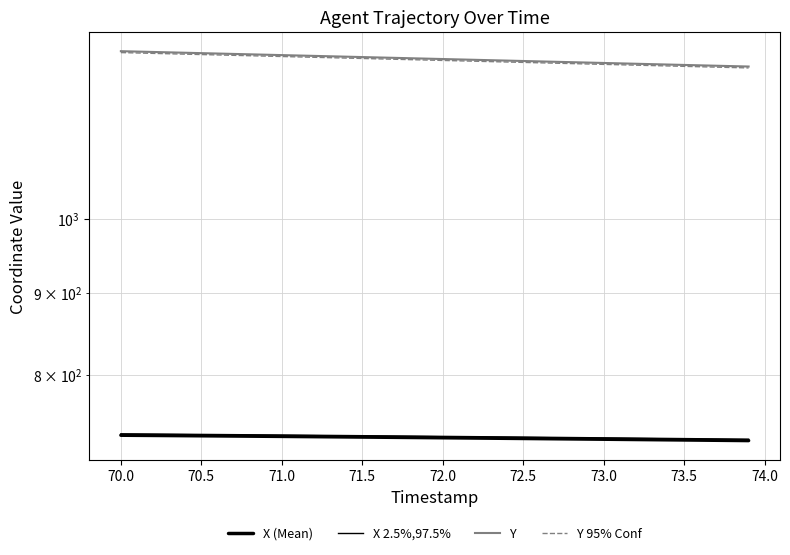

True or false: X 2.5%,97.5% and Y 95% Conf intersect in this chart.

False